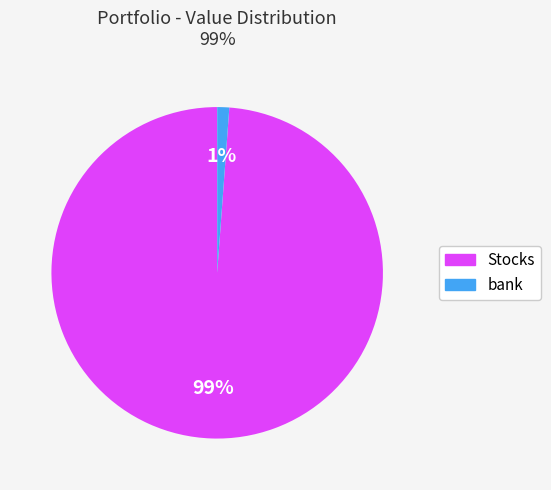

To the nearest percent, what is the average slice percentage?

50%